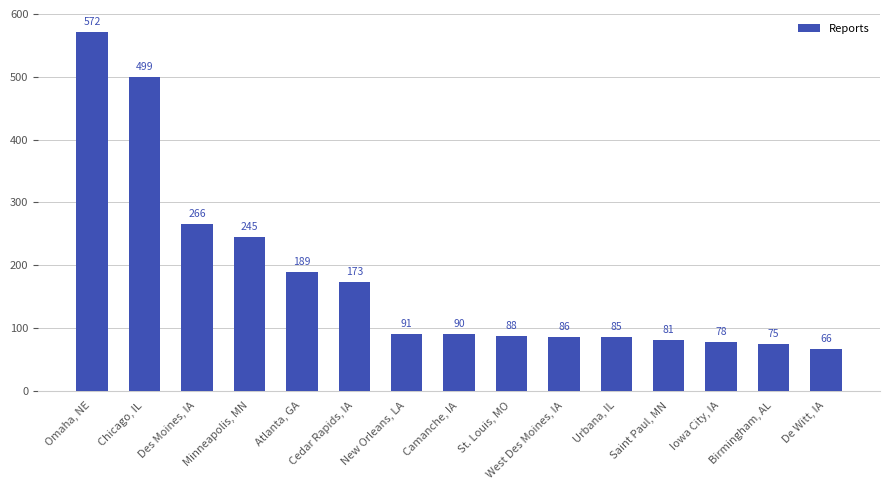

What is the difference between the maximum and minimum values?

506